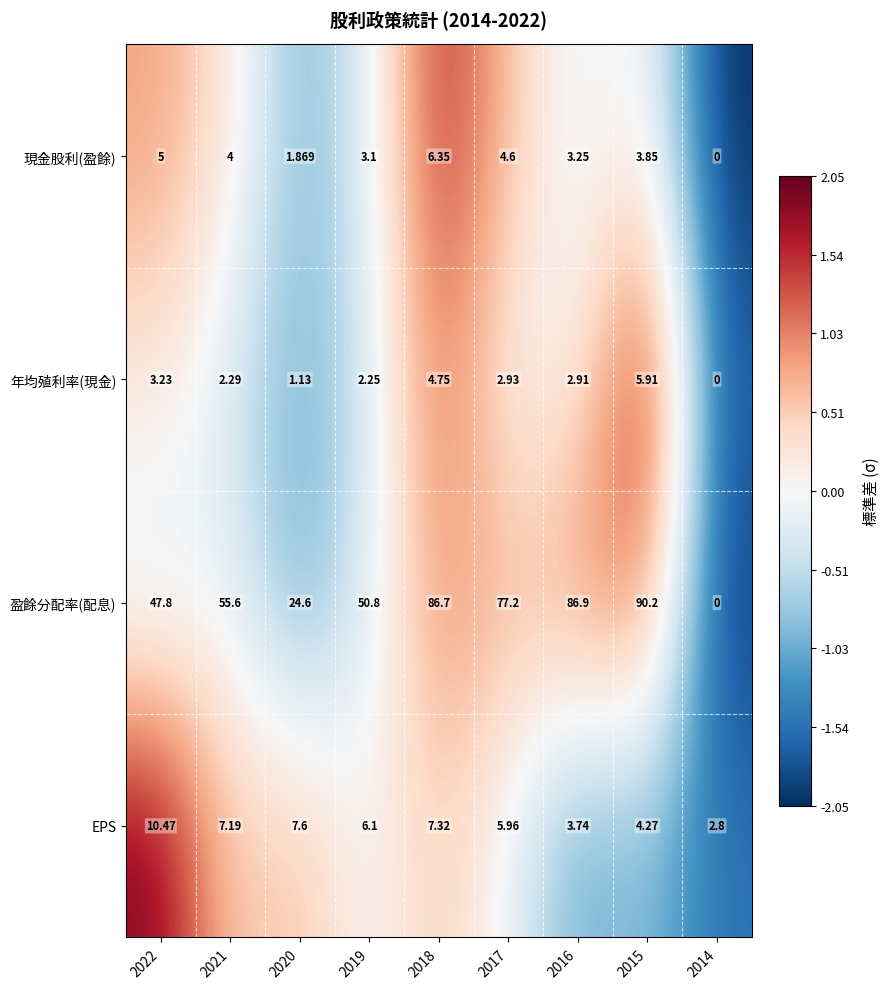

Which series has the largest total across all categories?

盈餘分配率(配息)